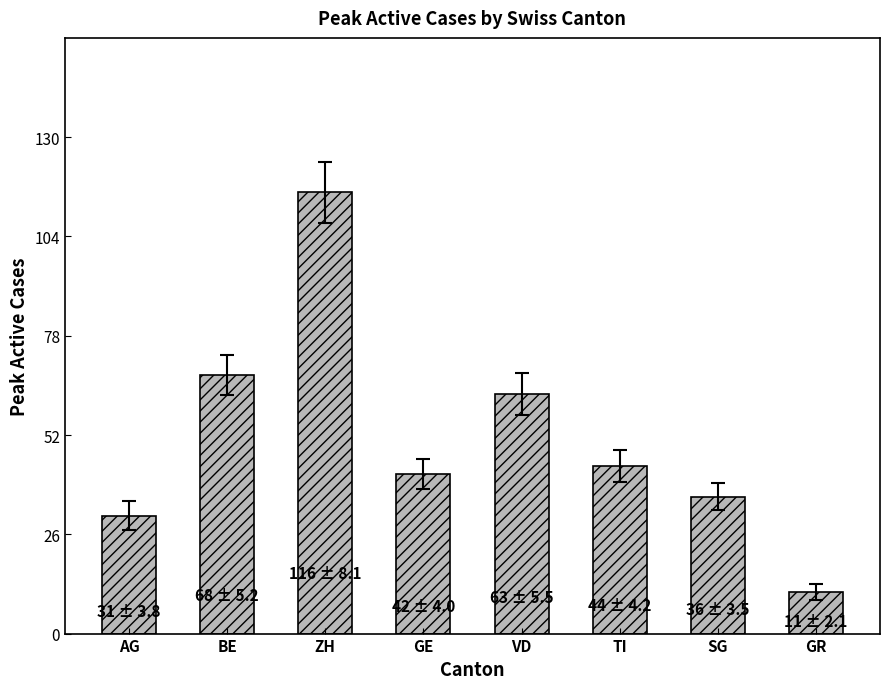

Which category has the lowest value across all series?

GR